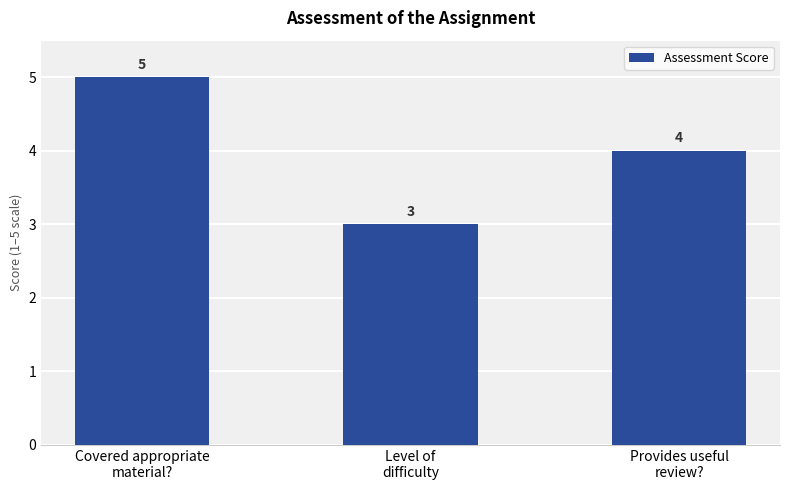

Which has a higher value, Provides useful
review? or Covered appropriate
material??

Covered appropriate
material?